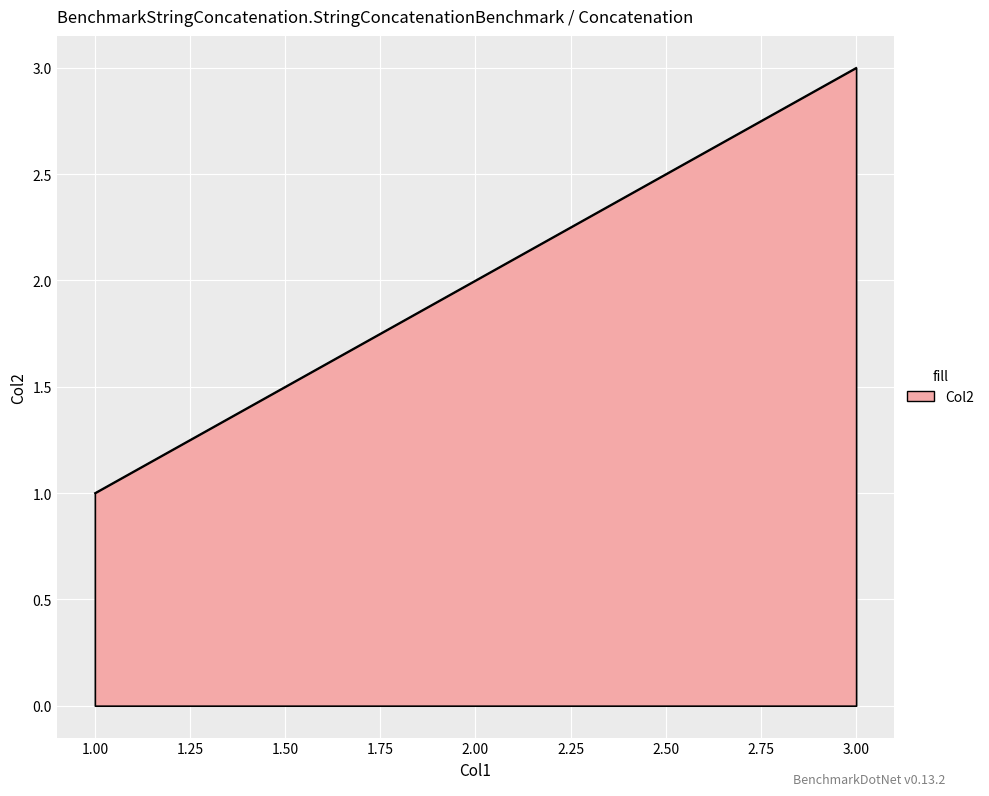

Reading right to left, transcribe all the data shown in this chart.

3	2	1